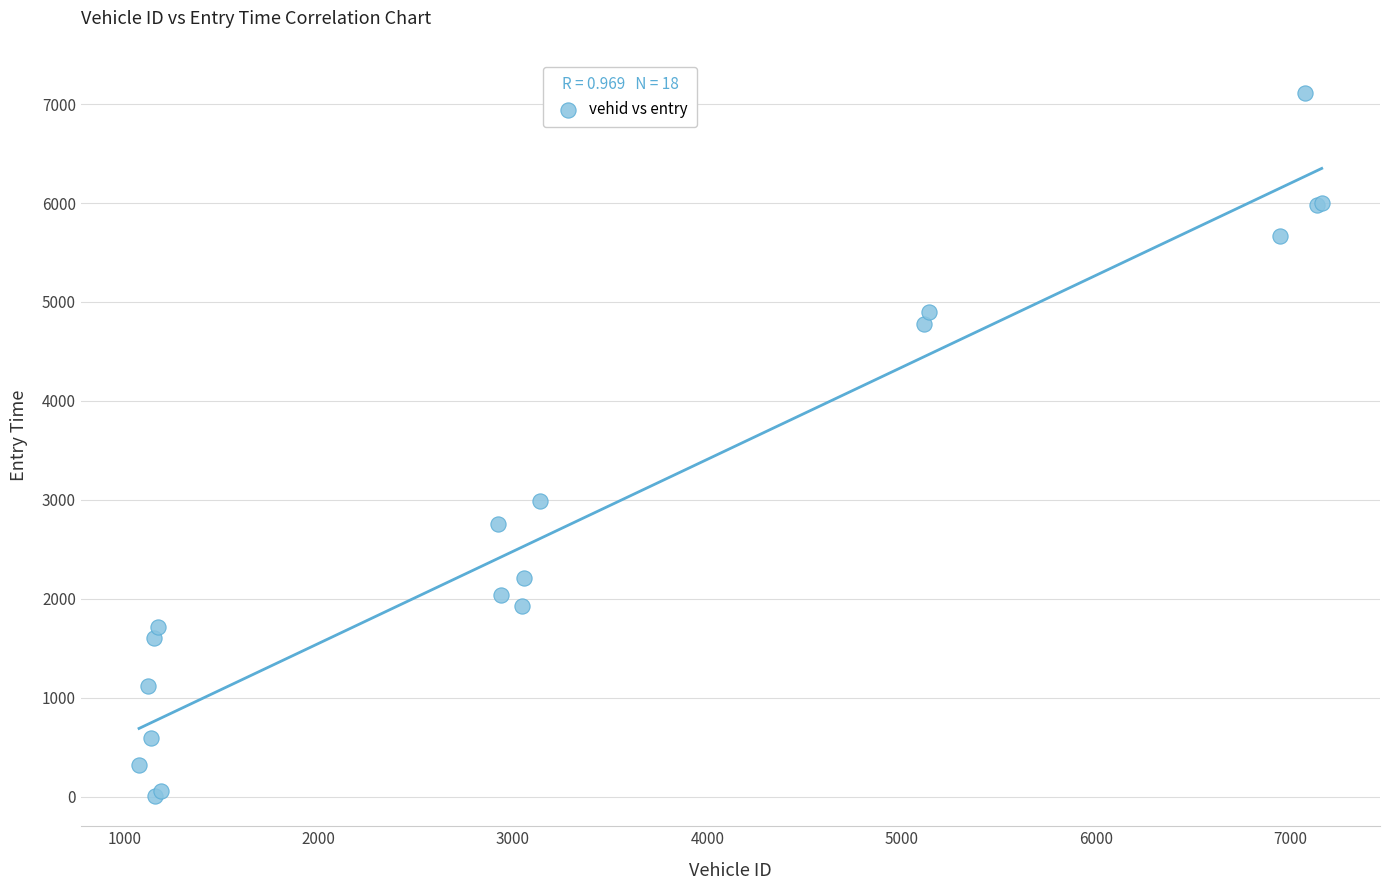

What Y value in the scatter plot is closest to 3557?

2983